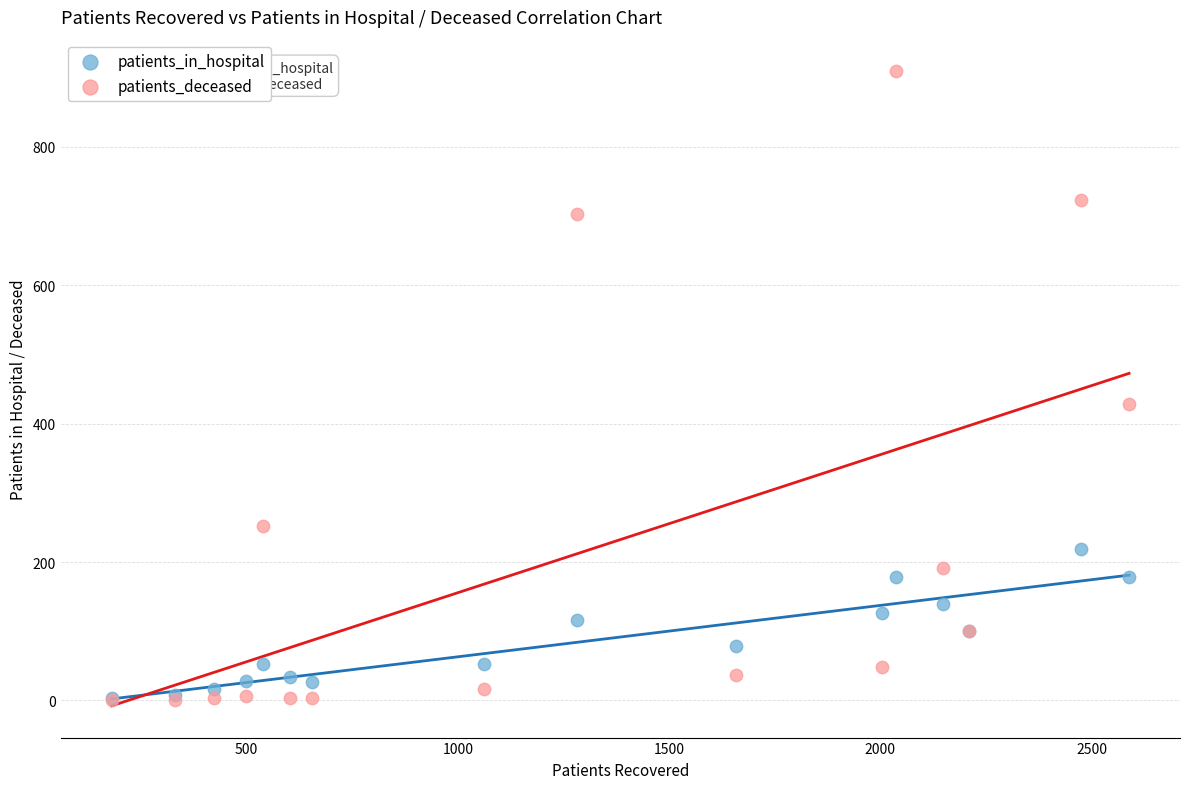

Which series contains the highest Y value?

patients_deceased